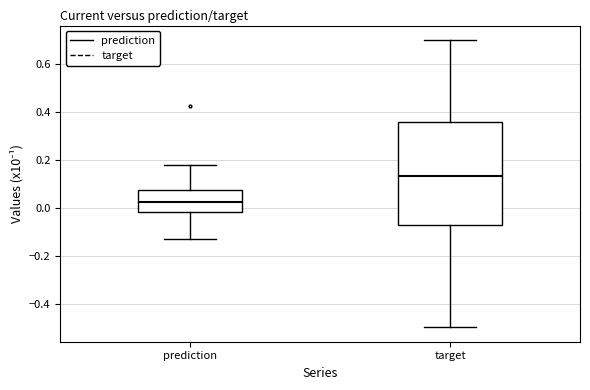

Reading left to right, transcribe this box plot: for each box, give where its median line is, the range the box spans, and where its two whiskers end, as read against the y-axis. The values are not printed on the chart, so give them approximately, as read against the axis.

prediction: median 0.02, box -0.02 to 0.08, whiskers -0.12 to 0.18
target: median 0.14, box -0.06 to 0.36, whiskers -0.50 to 0.70